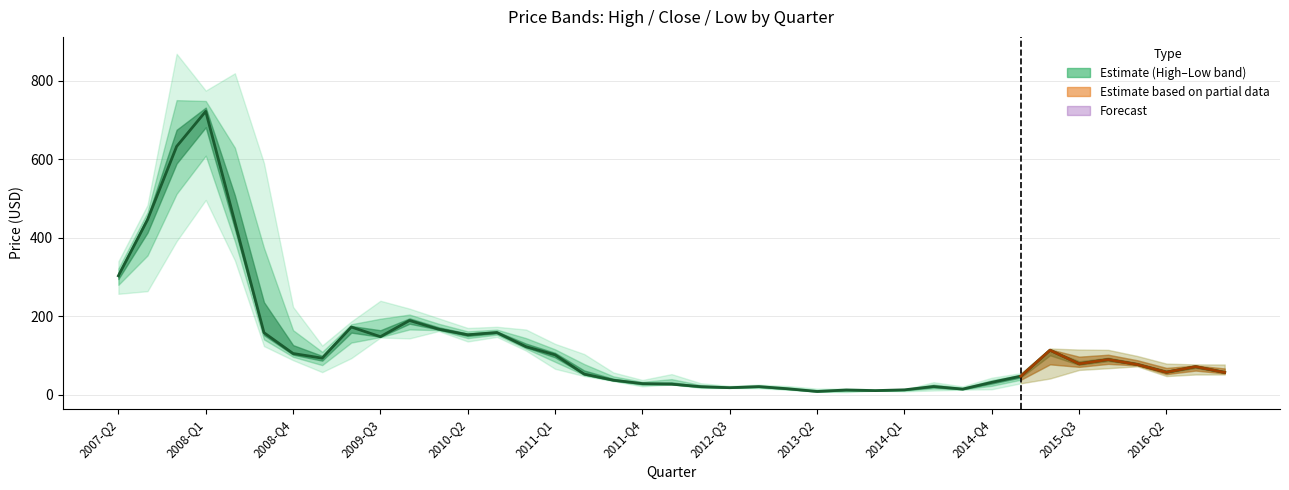

What is the spread (max minus min) of values at 15?

63.6